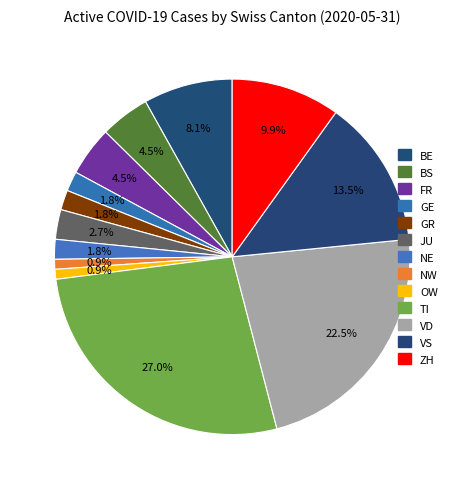

To the nearest percent, what is the difference between the BE and JU slice percentages?

5%